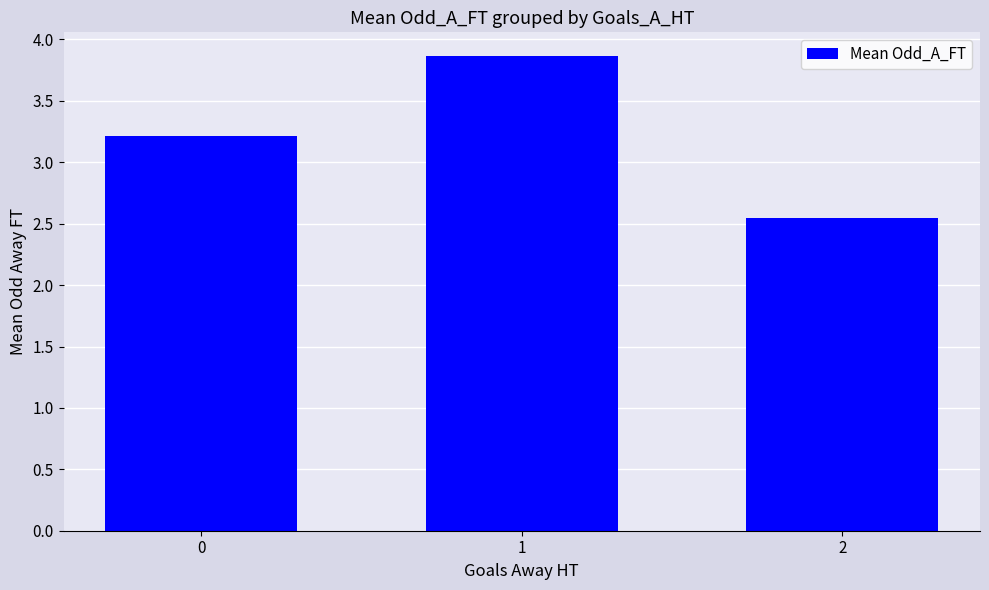

List the labels in order of value, smallest first.

2, 0, 1